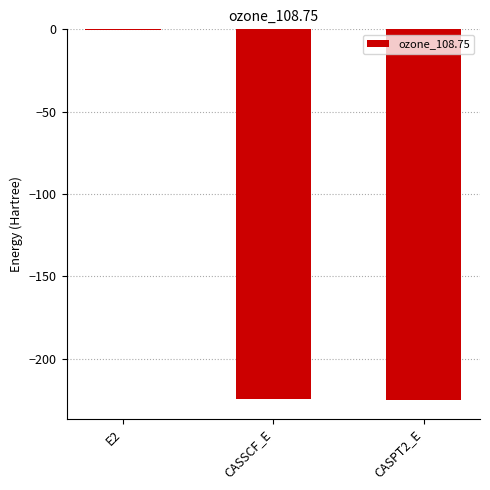

What is the change in value from E2 to CASSCF_E?

-223.9